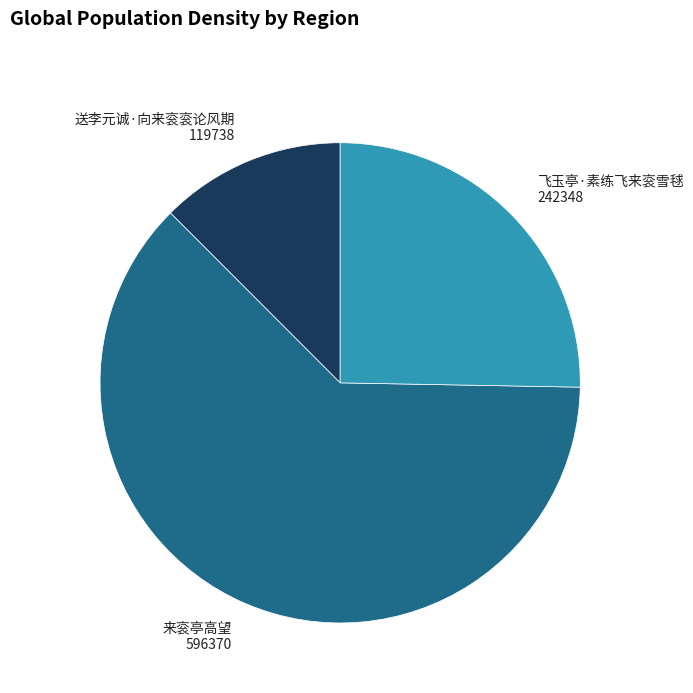

Is it true that 飞玉亭·素练飞来衮雪毬 is 11% of the pie?

False